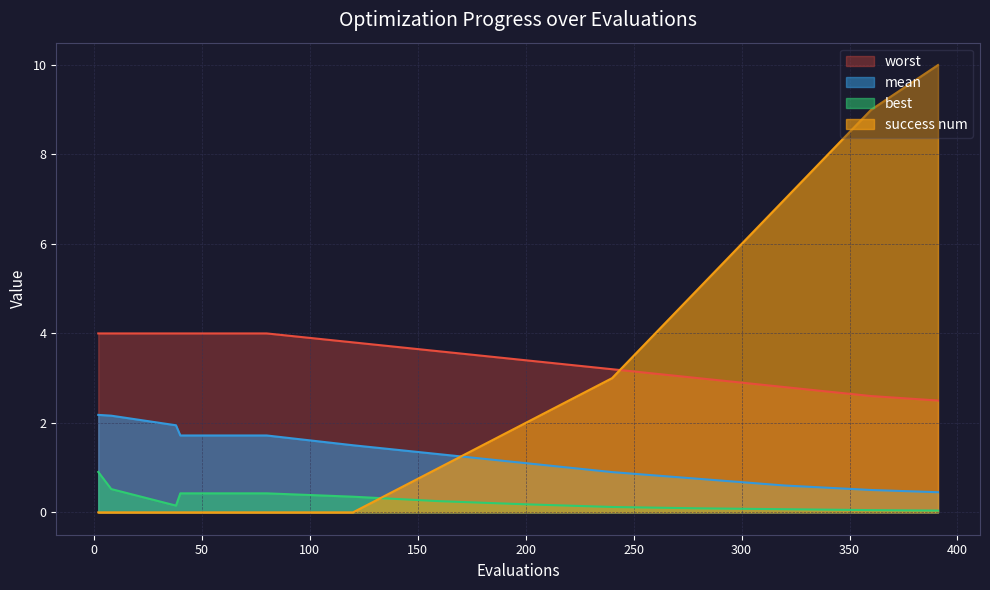

Which series has the widest spread of values?

success num